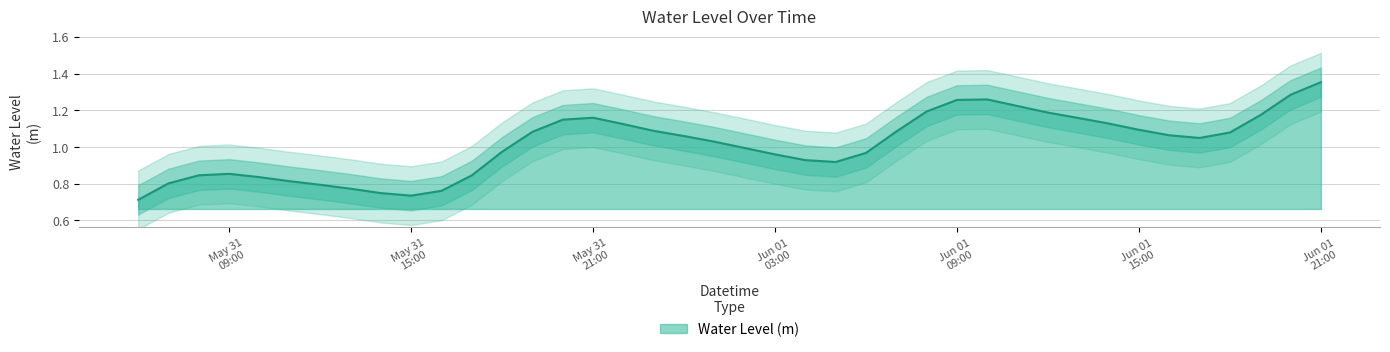

Where is the data nearest to the value 1?

2024-06-01 02:00:00